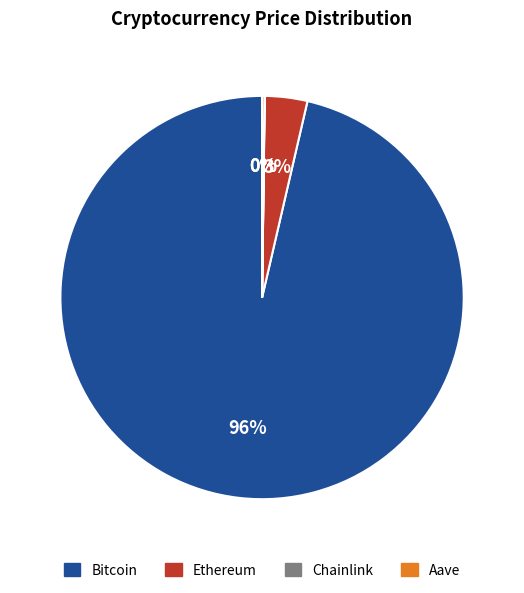

The Ethereum slice represents 3% of the pie. True or false?

True